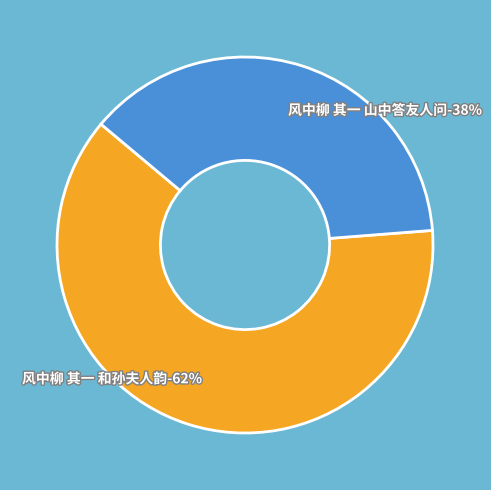

Which category has the biggest portion of the pie?

风中柳 其一 和孙夫人韵